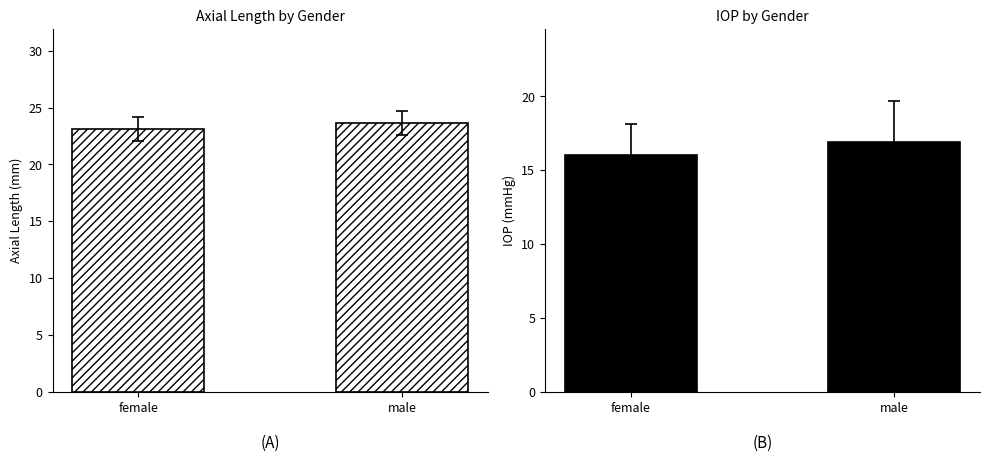

What are all the series names shown in the legend?

Axial Length, IOP